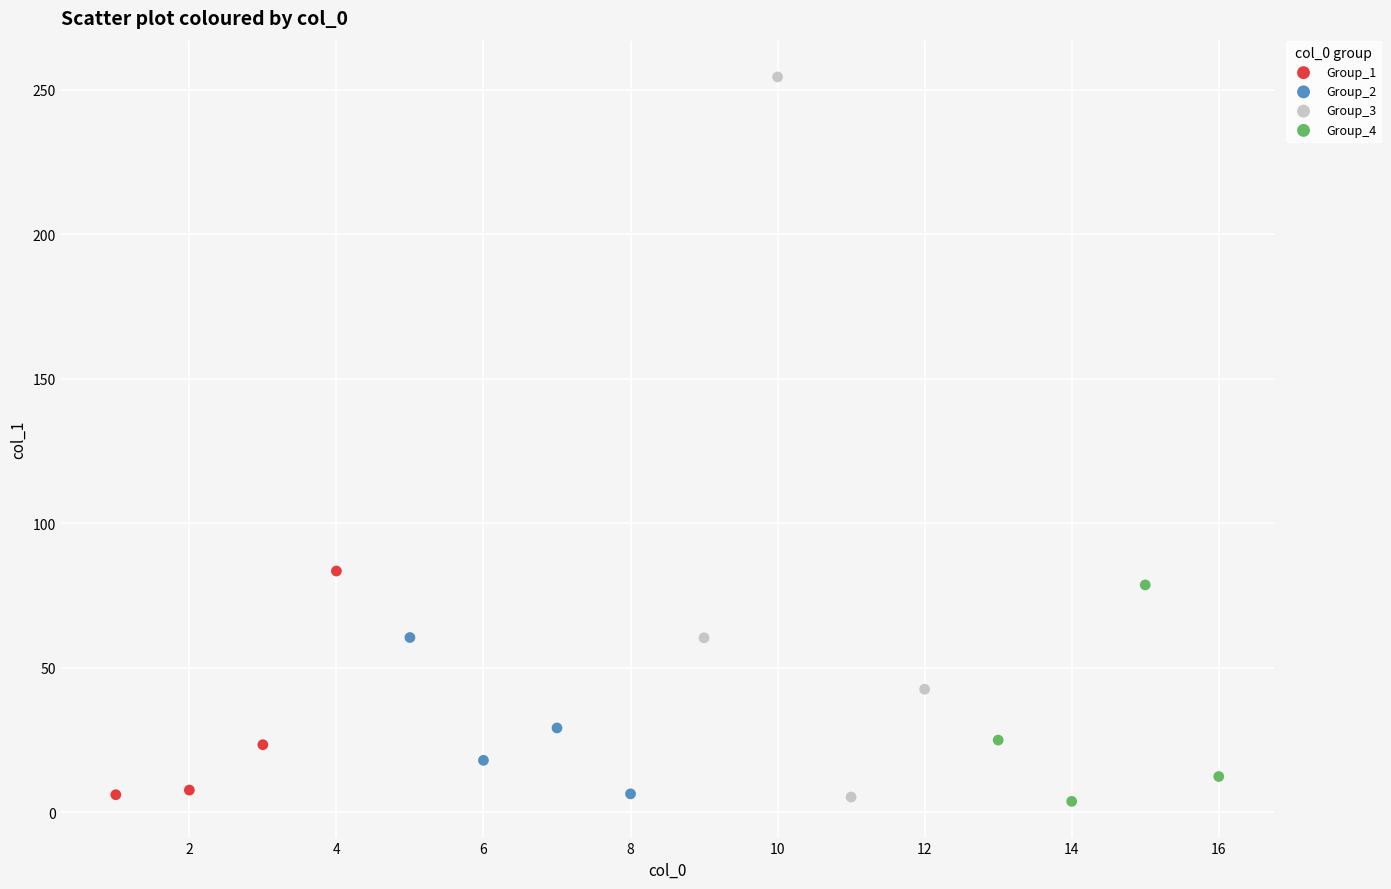

Which series has the widest spread of Y values?

Group_3